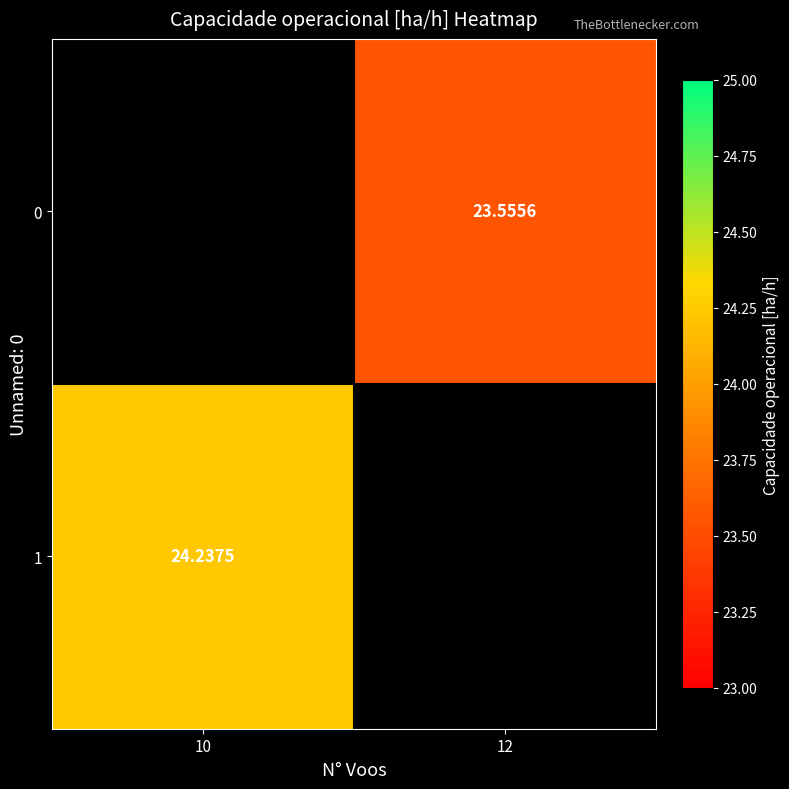

How many distinct data groups are displayed?

2